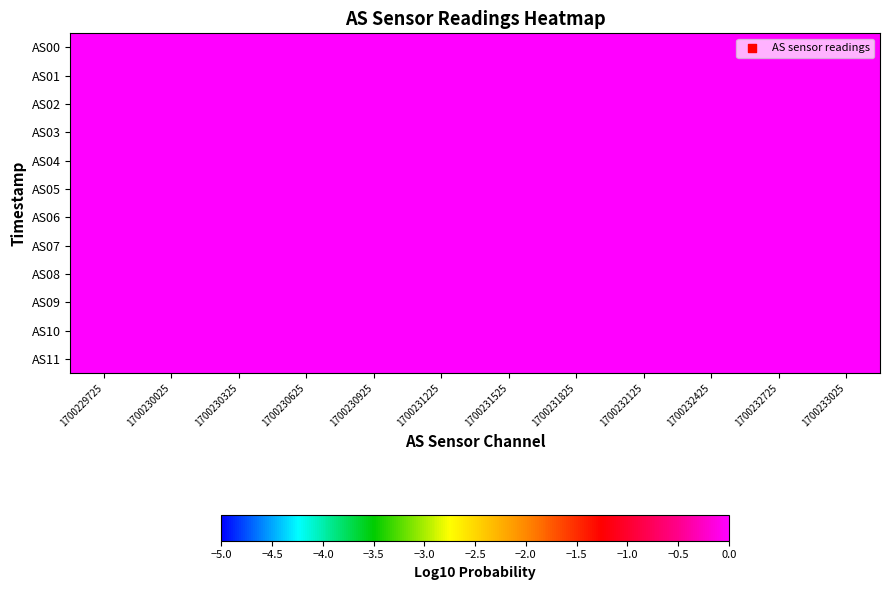

Between 1700230625 and 1700233025, which is larger?

1700233025